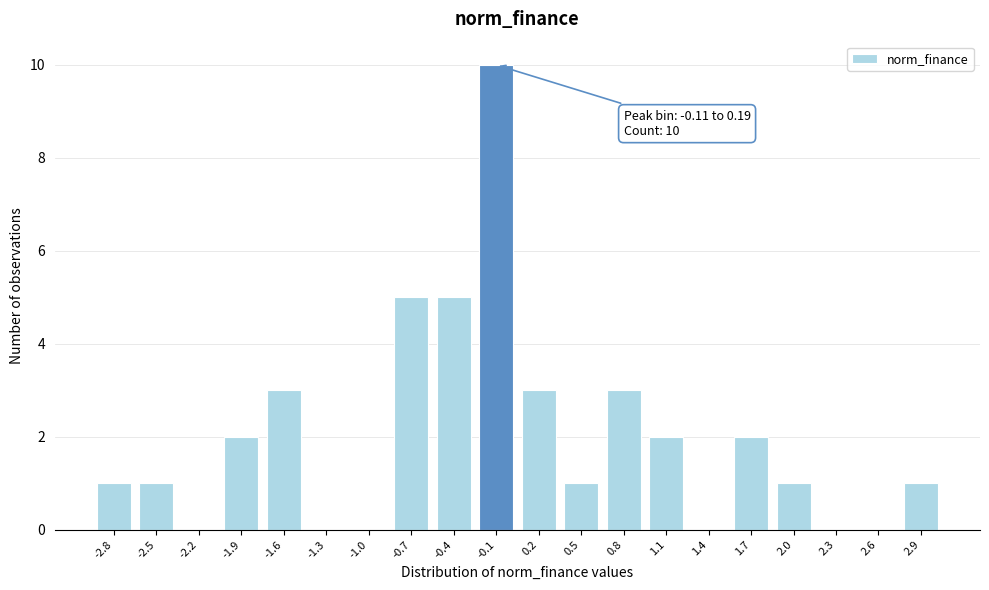

Reading left to right, transcribe all the data shown in this chart.

-2.8=1	-2.5=1	-2.2=0	-1.9=2	-1.6=3	-1.3=0	-1.0=0	-0.7=5	-0.4=5	-0.1=10	0.2=3	0.5=1	0.8=3	1.1=2	1.4=0	1.7=2	2.0=1	2.3=0	2.6=0	2.9=1